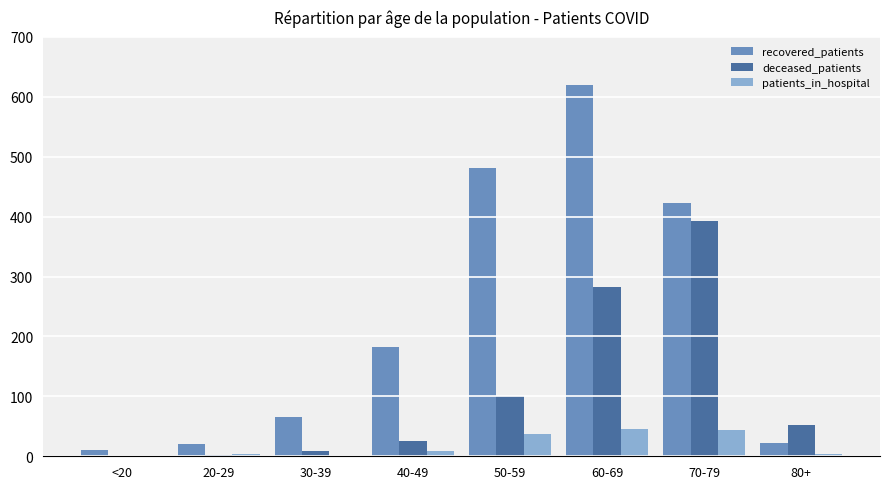

What is the average value of the recovered_patients series?

228